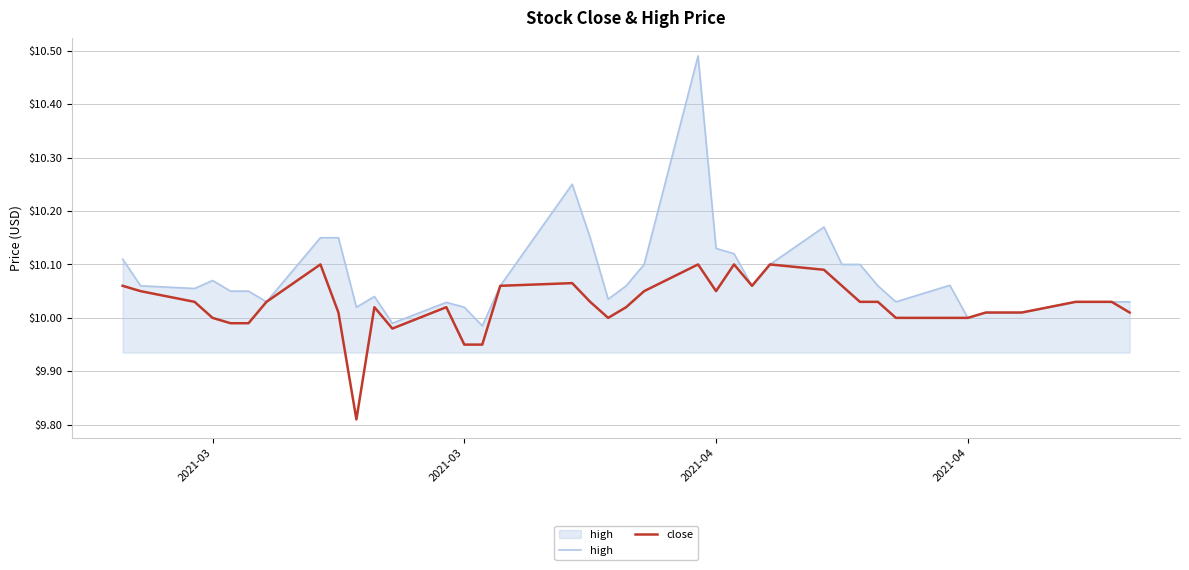

Which series has the largest total across all categories?

high